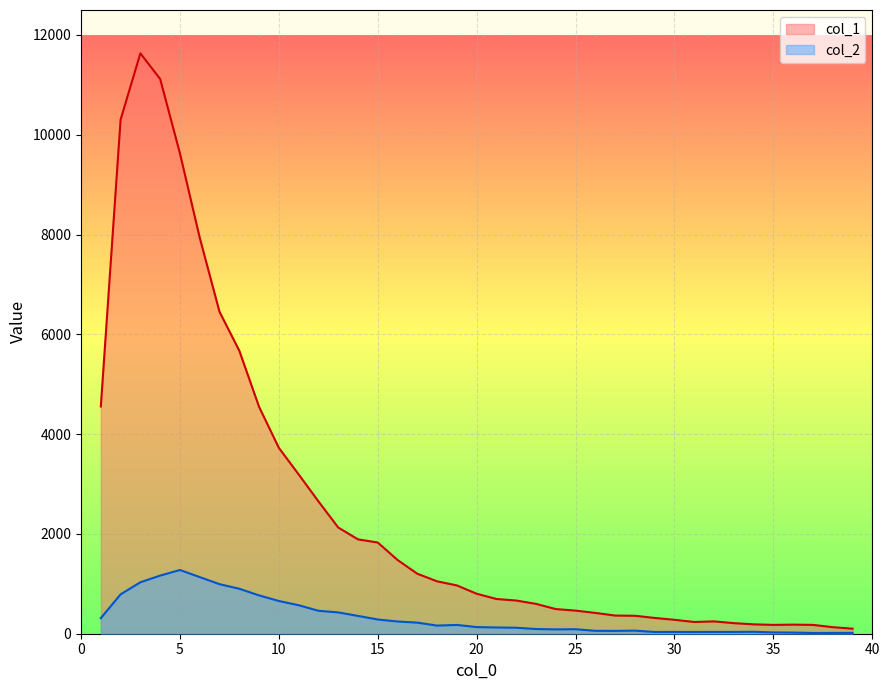

What is the value of the col_2 point at the 38th from the left?

16